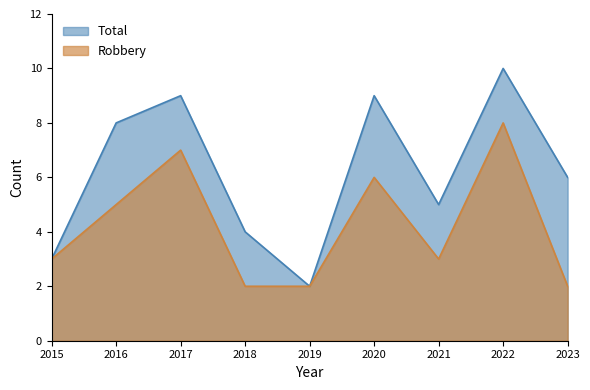

Is the value of Robbery at 2019 greater than the value of Total at 2023?

No